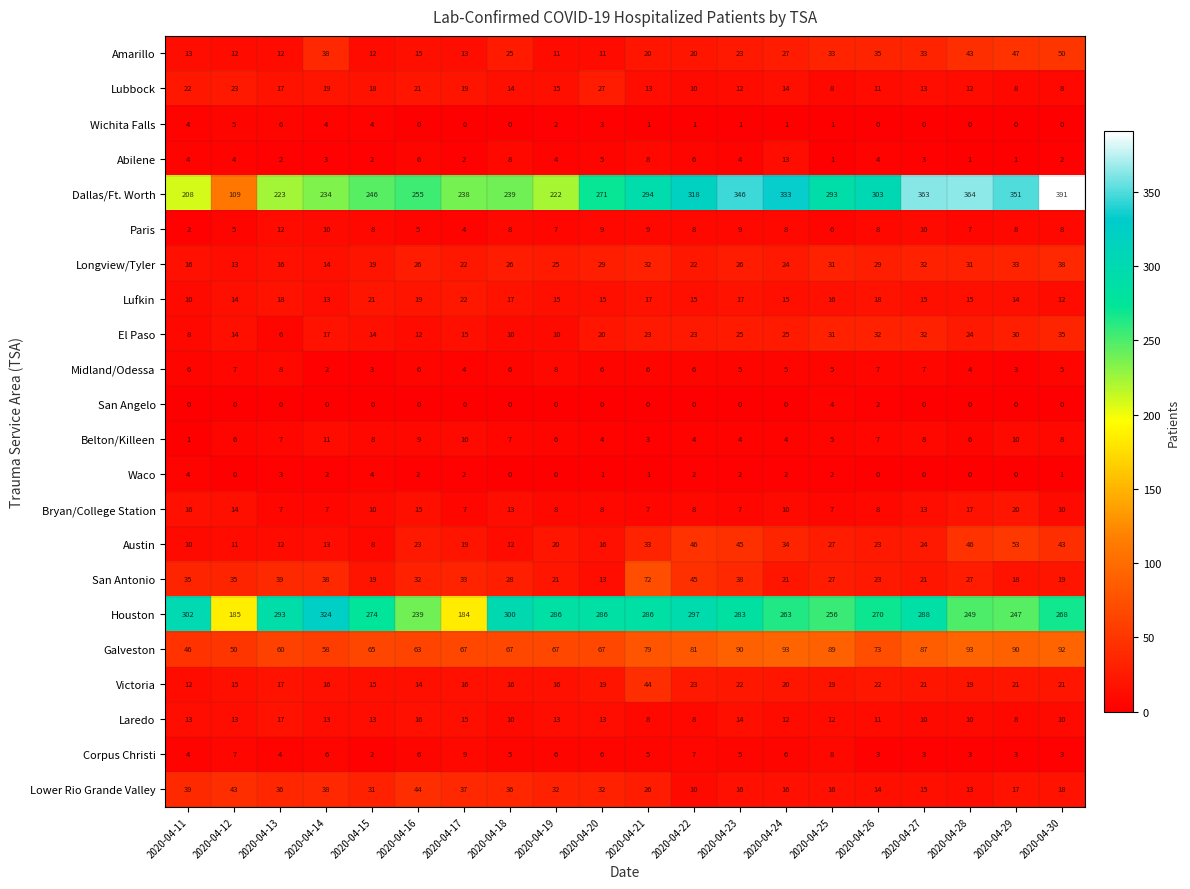

What is the greatest value displayed?

391